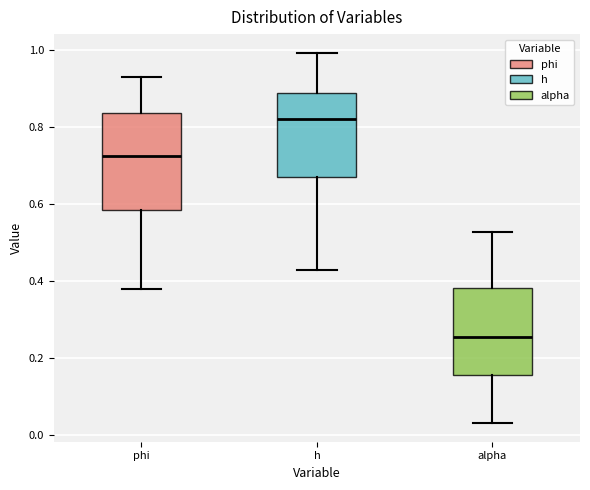

Where is the lower edge of the box for phi on the y-axis? The values are not printed on the chart, so give them approximately, as read against the axis.

0.58